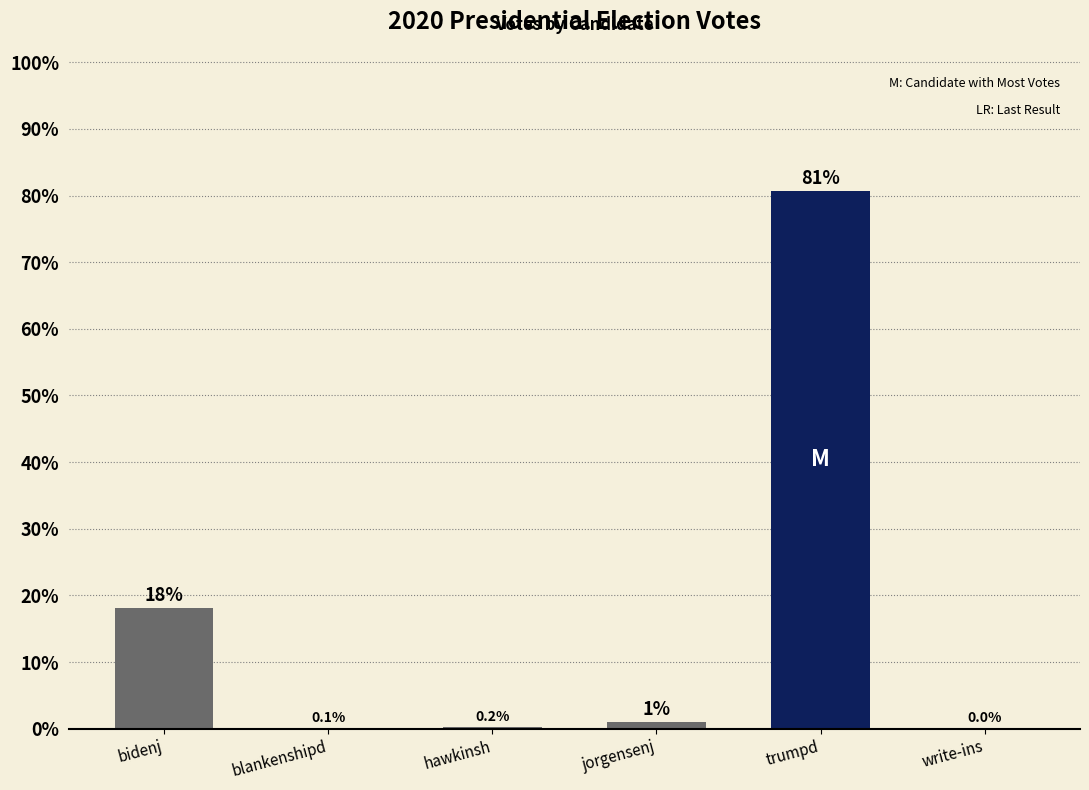

How many categories are shown in the chart?

6